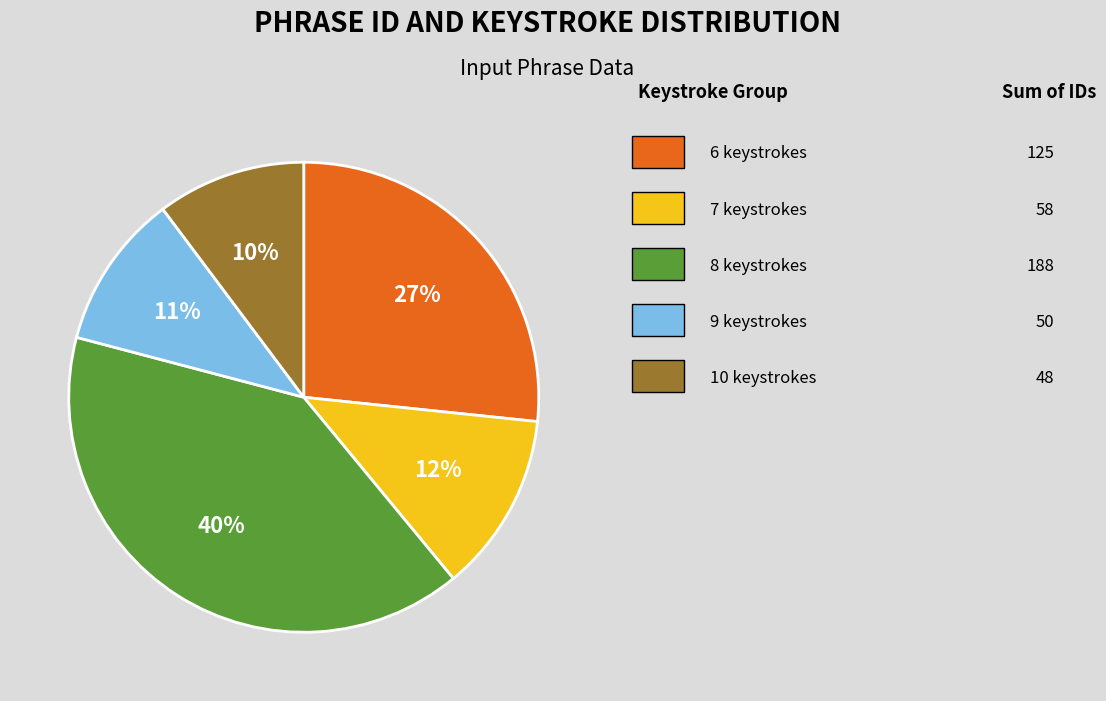

Is there any slice that represents more than half of the pie?

No